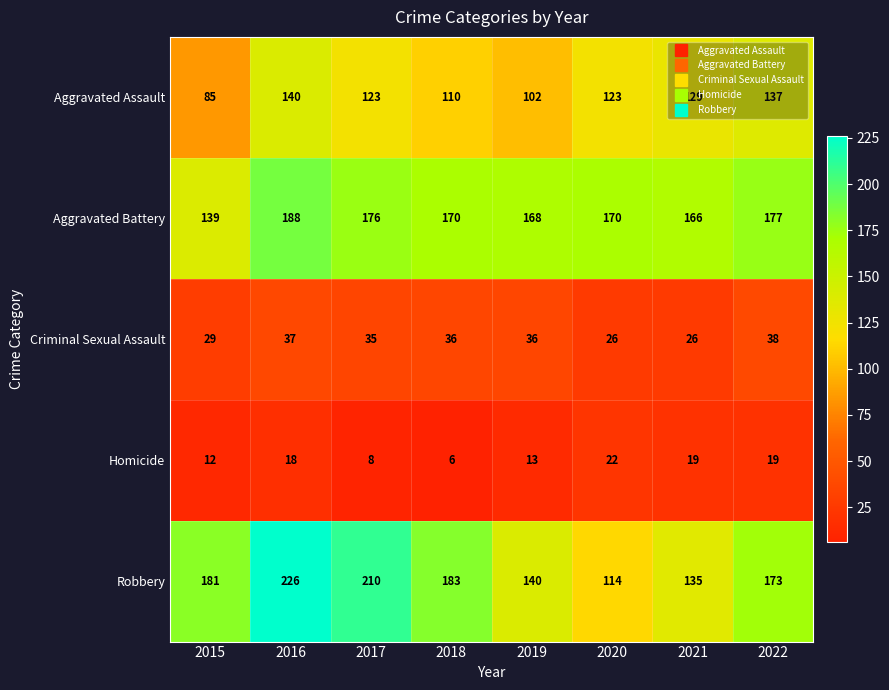

What is the difference between the highest and lowest values at 2021?

147